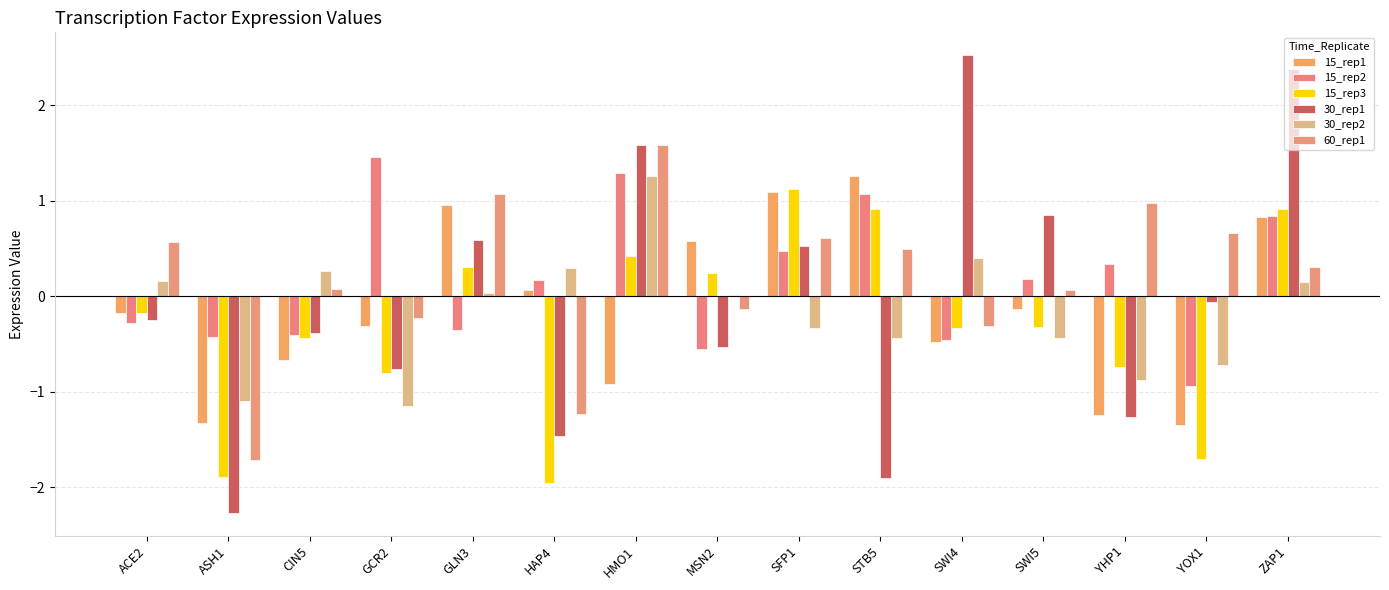

What is the total value across all series at ASH1?

-8.7